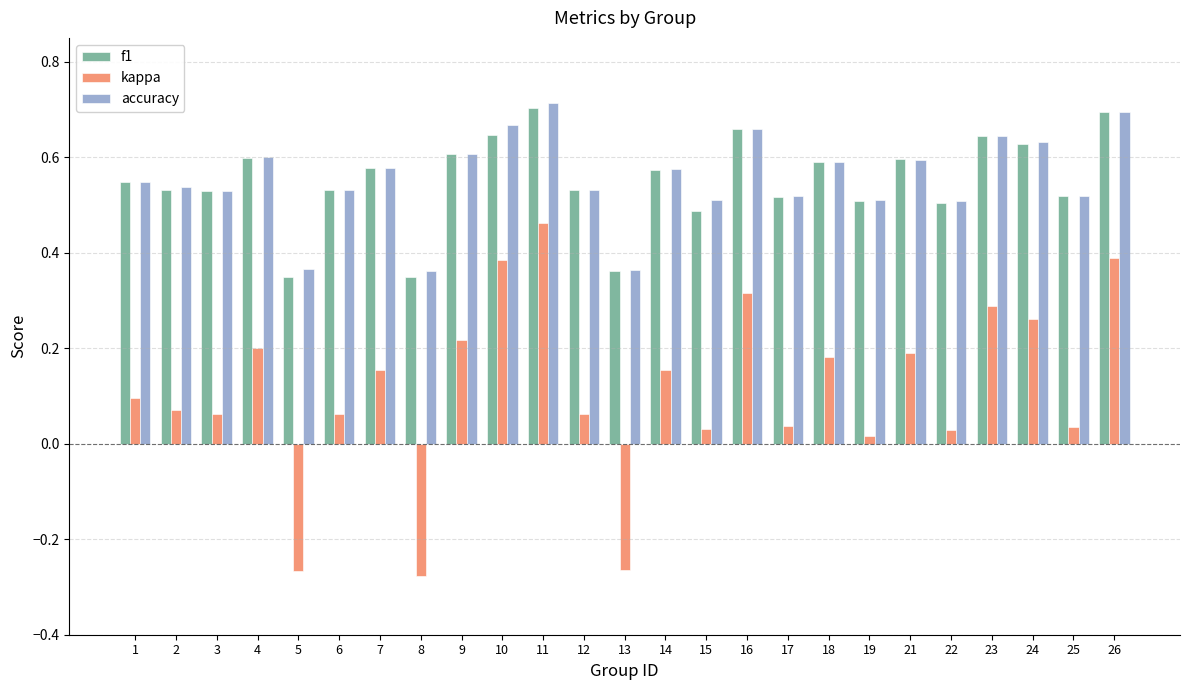

How many accuracy values are between 0 and 1?

25